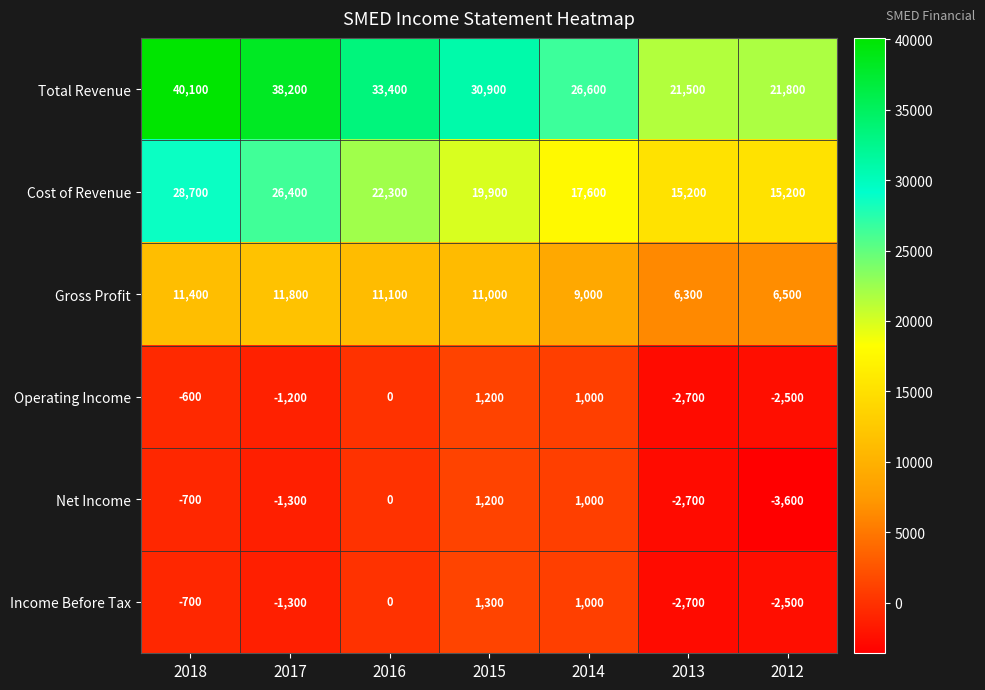

Is it true that Total Revenue equals 26600 at 2014?

True